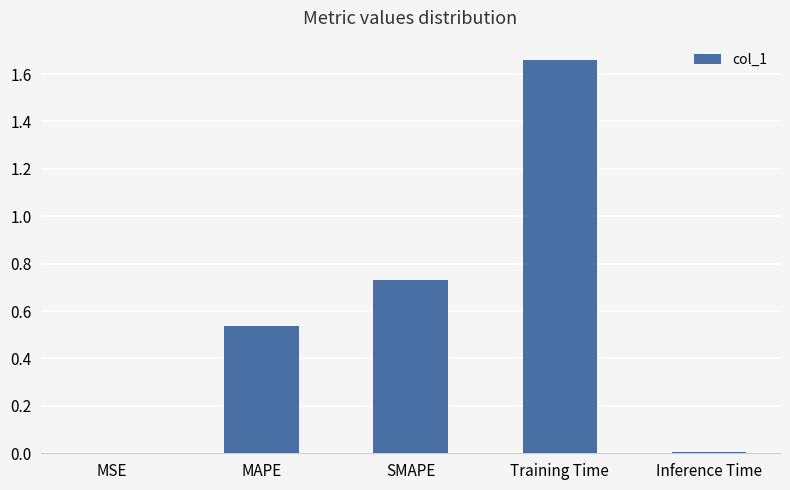

What is the change in value from Training Time to Inference Time?

-1.7